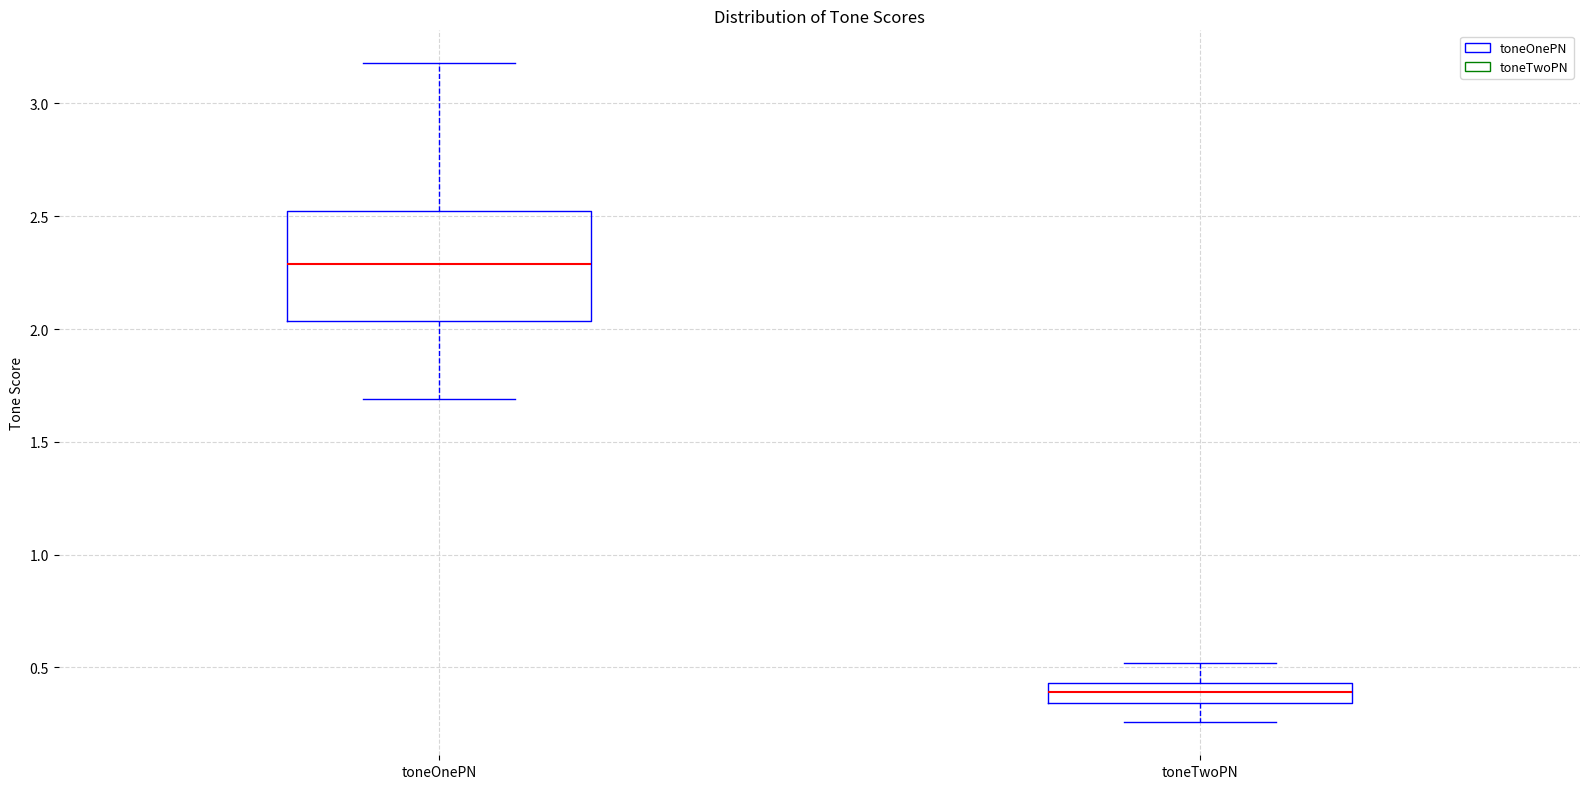

Comparing the boxes themselves (not the whiskers), which one is the tallest?

toneOnePN